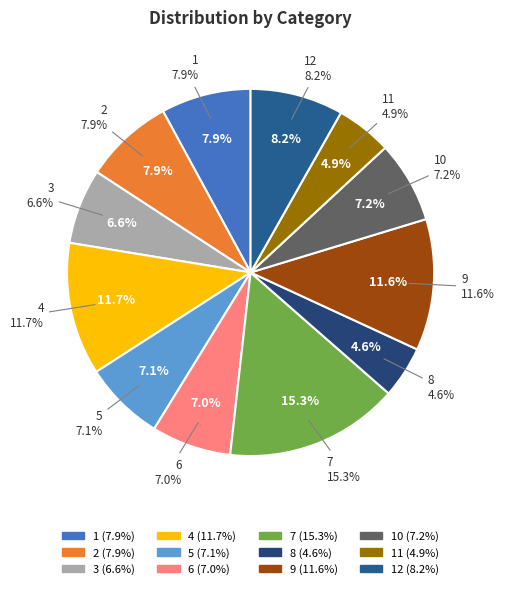

What is the smallest slice in the pie chart?

8